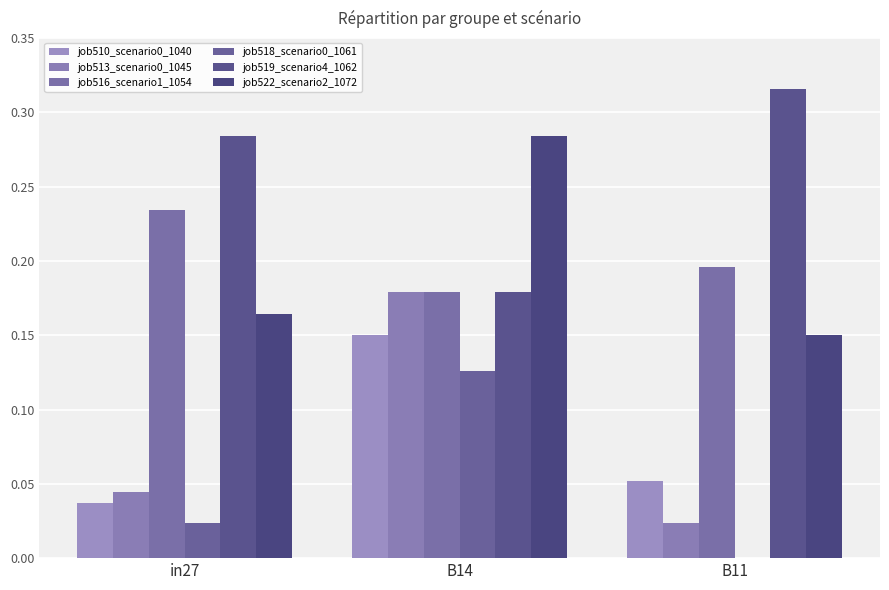

At which label is job513_scenario0_1045 closest to 0?

B11